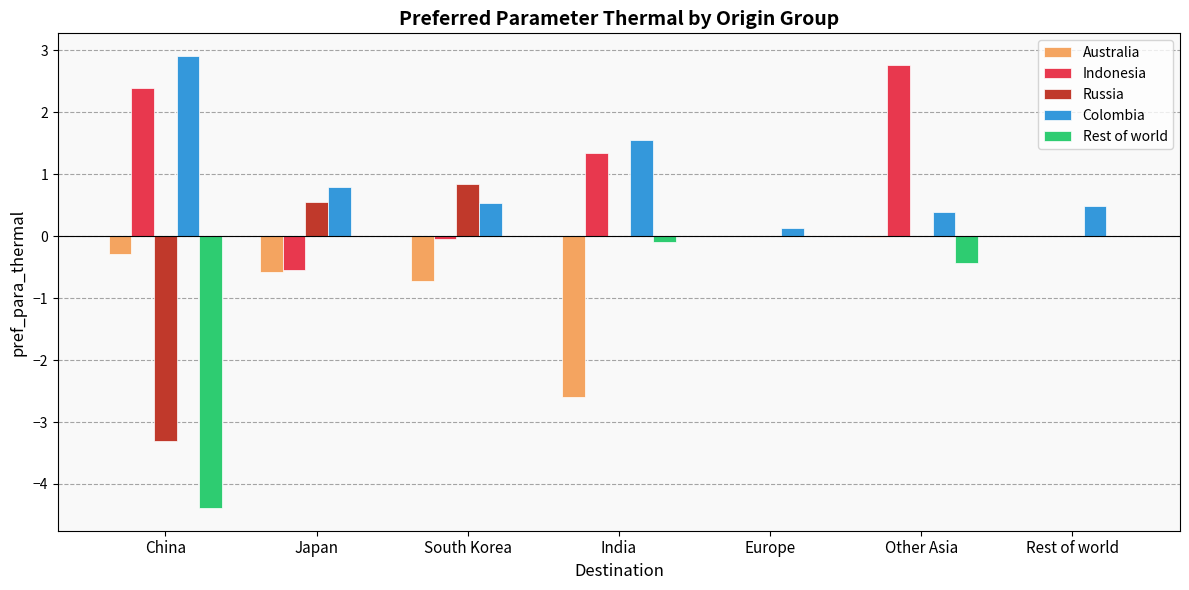

Which series has the widest spread of values?

Rest of world